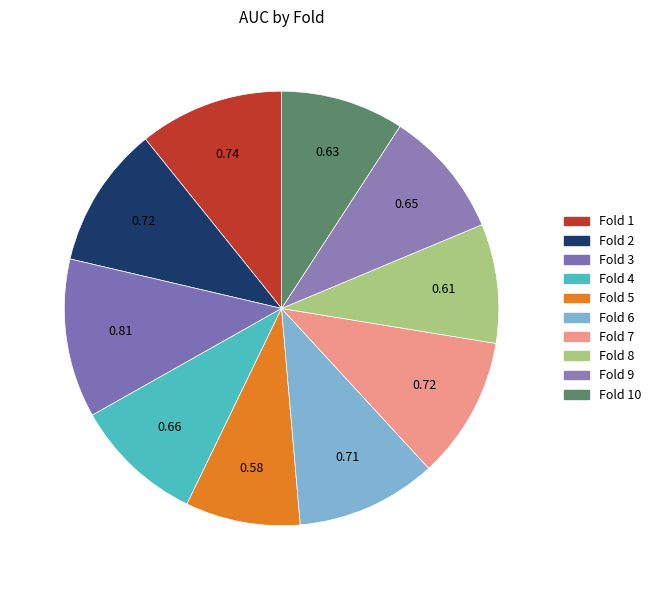

Which slice is the smallest?

Fold 5